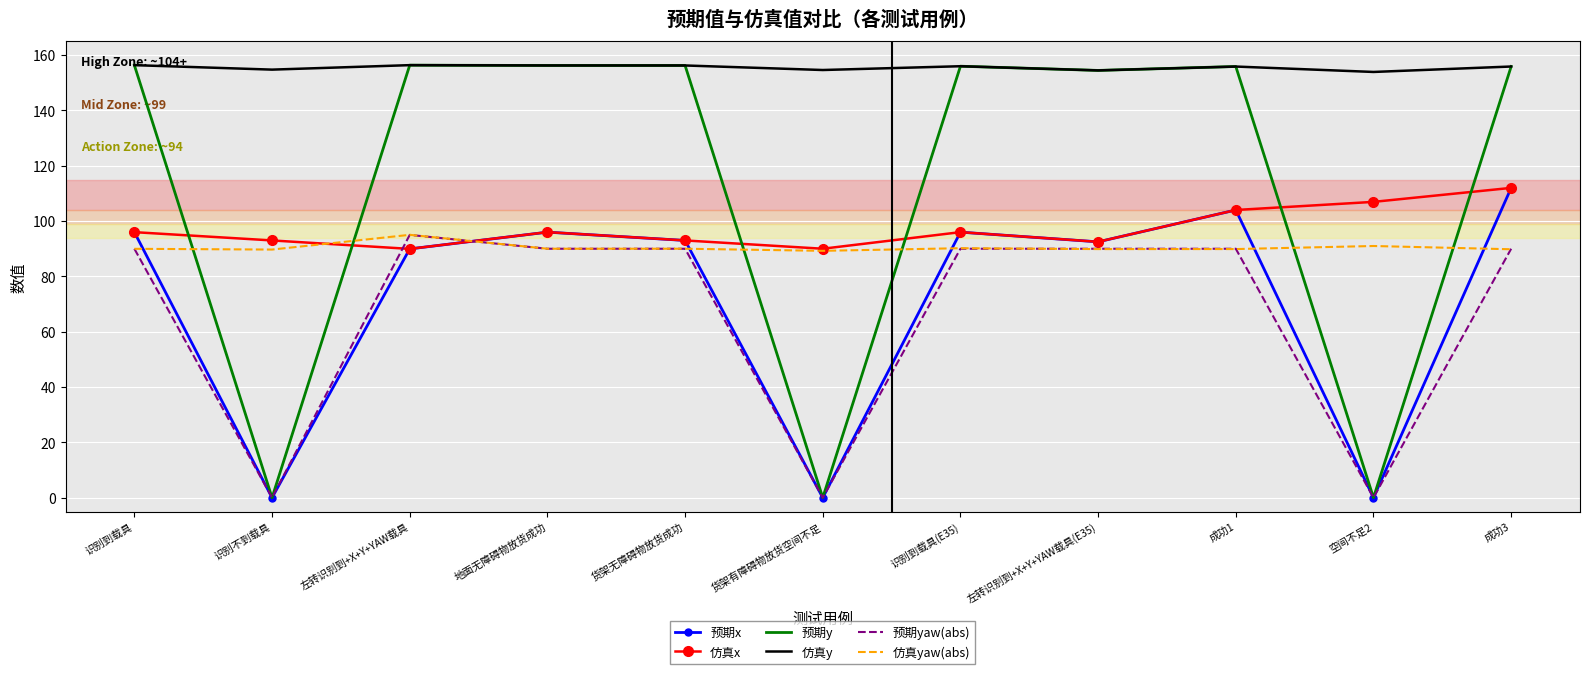

Which series has the largest range (max minus min)?

预期y